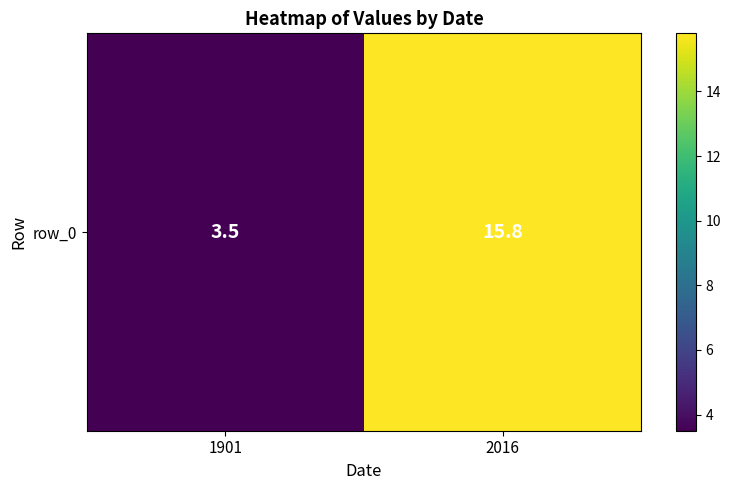

Rank the categories by value from highest to lowest.

2016, 1901